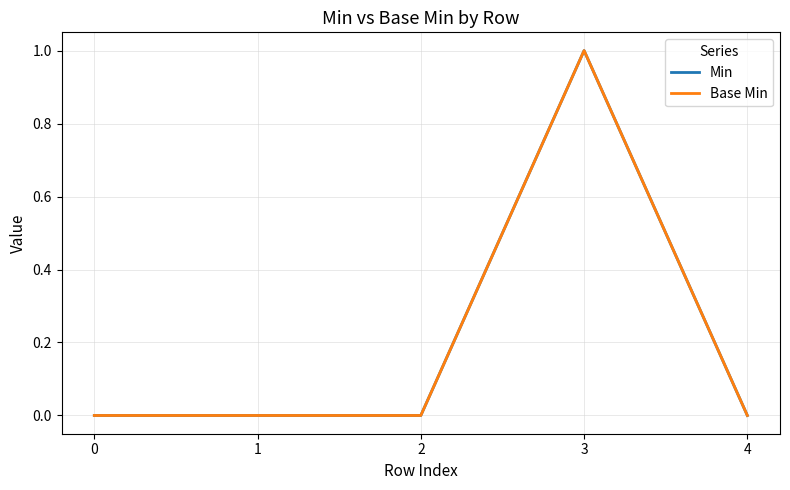

What is the maximum value for Min?

1